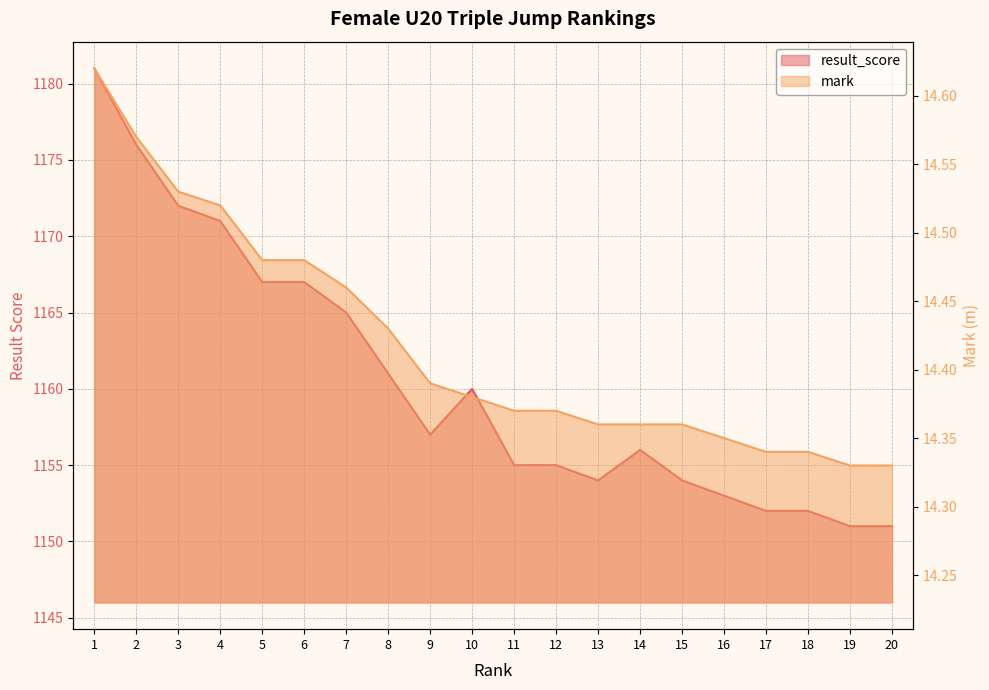

What is the difference between the result_score values at 8 and 11?

6.0